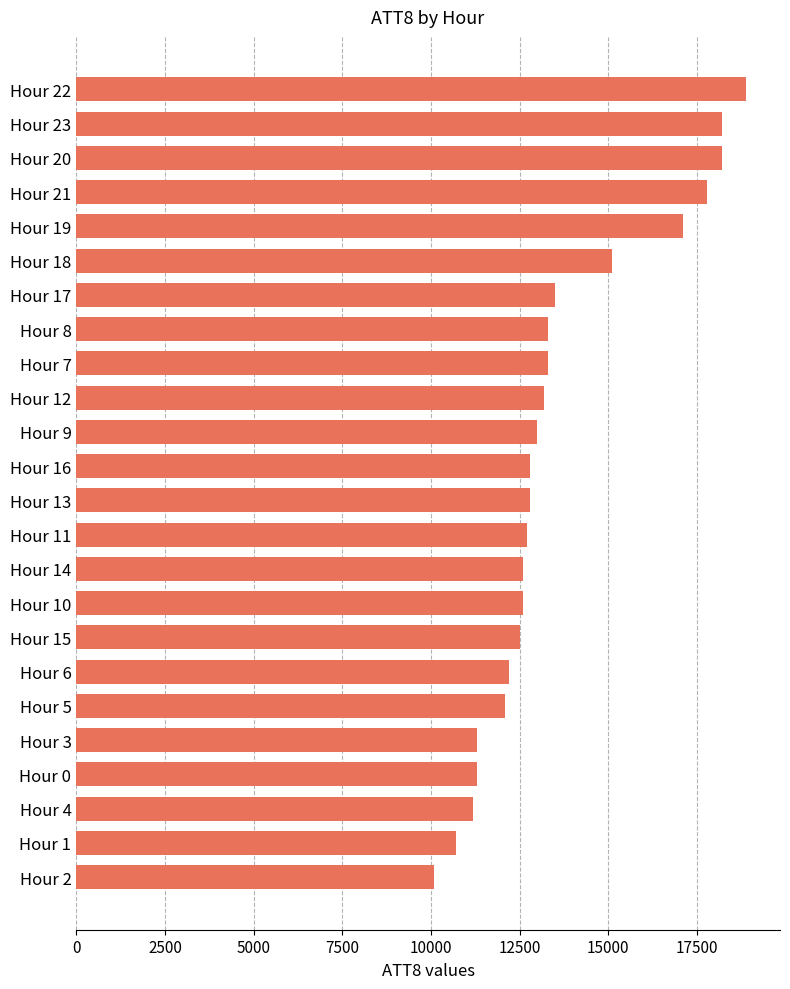

Reading bottom to top, extract all data points from this chart.

Hour 2=10100	Hour 1=10700	Hour 4=11200	Hour 0=11300	Hour 3=11300	Hour 5=12100	Hour 6=12200	Hour 15=12500	Hour 10=12600	Hour 14=12600	Hour 11=12700	Hour 13=12800	Hour 16=12800	Hour 9=13000	Hour 12=13200	Hour 7=13300	Hour 8=13300	Hour 17=13500	Hour 18=15100	Hour 19=17100	Hour 21=17800	Hour 20=18200	Hour 23=18200	Hour 22=18900